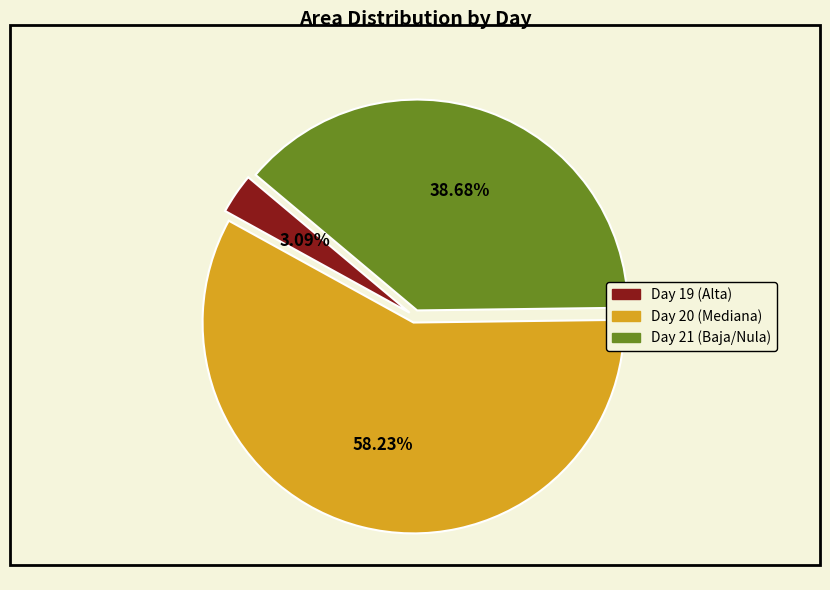

Is there any slice that represents more than half of the pie?

Yes